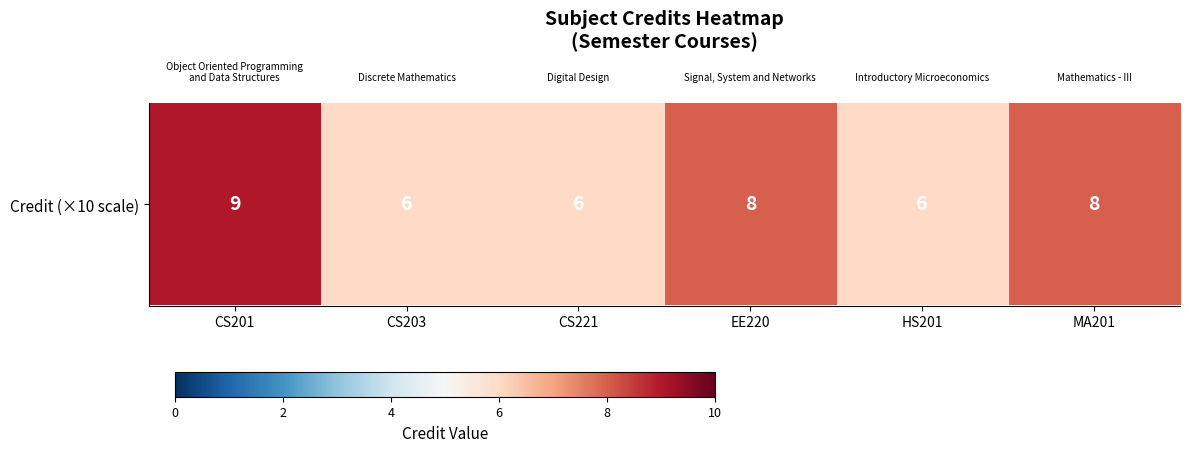

What is the change in value from CS203 to MA201?

+20